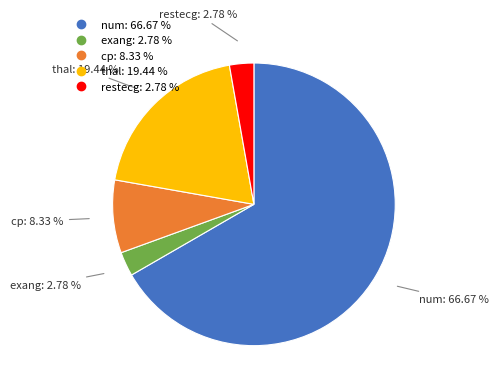

To the nearest percent, what is the average slice percentage?

20%